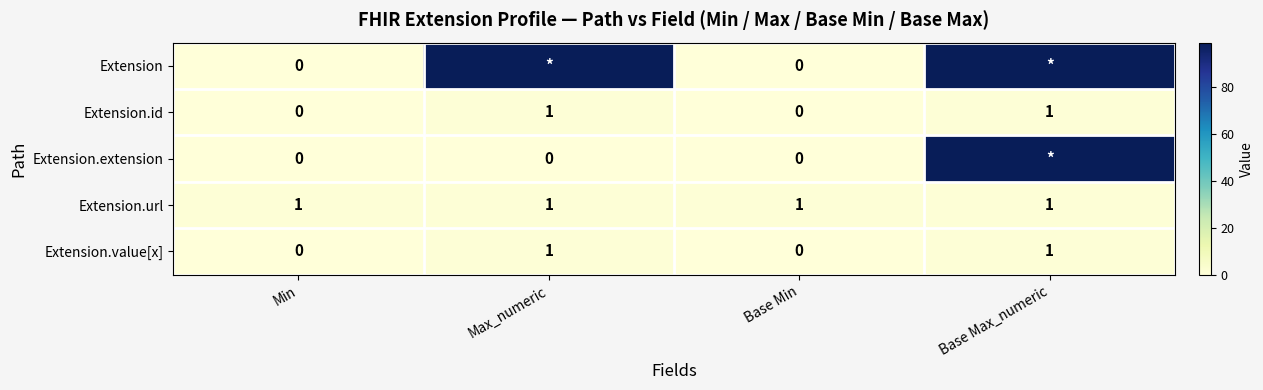

Is it true that Extension.url equals 2 at Max_numeric?

False